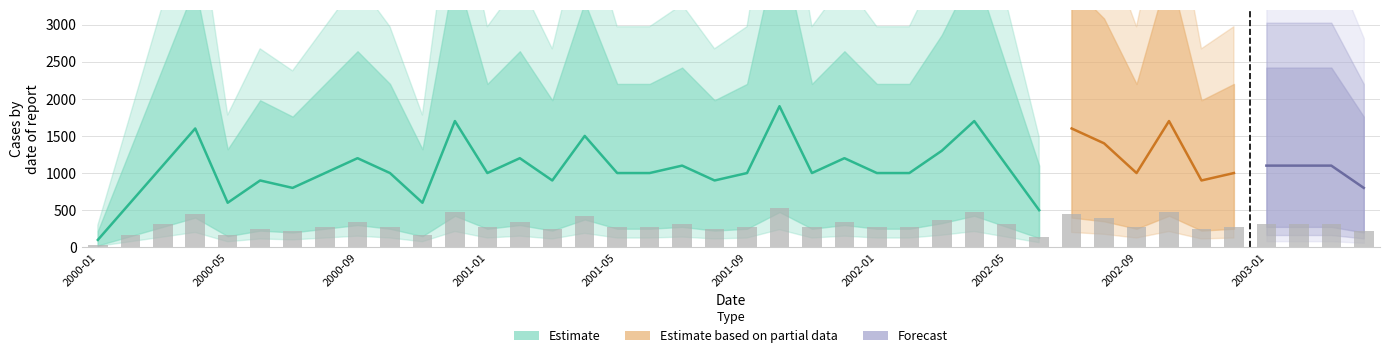

At which label is the value closest to 280?

2000-08